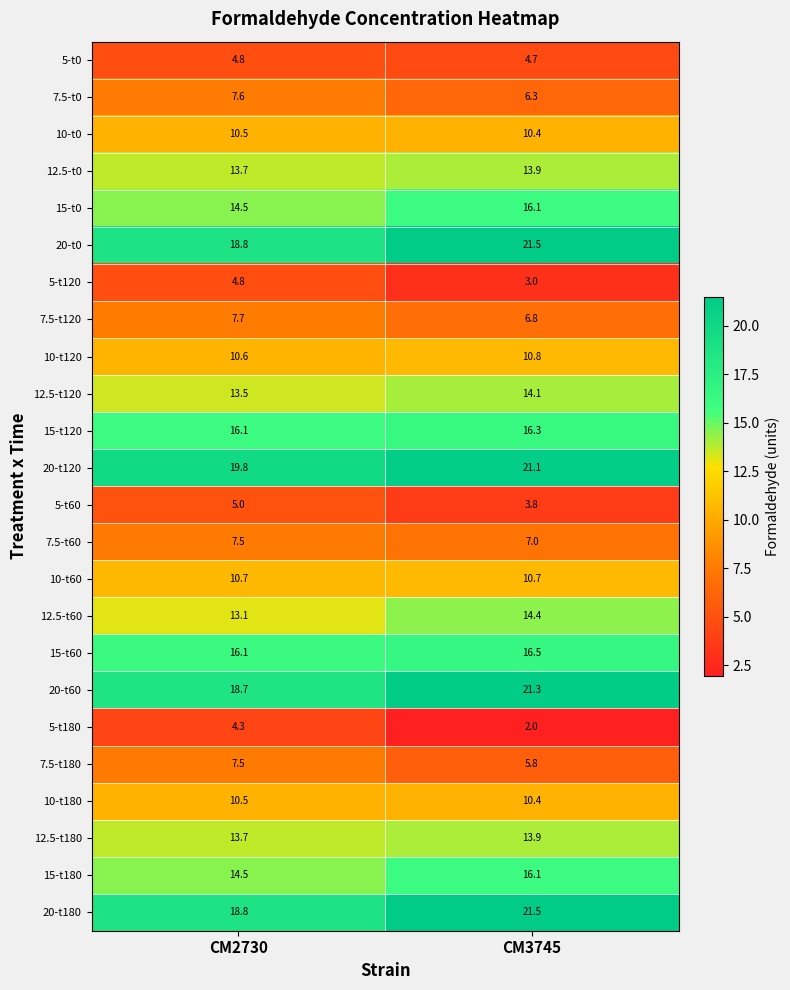

What is the difference between the highest and lowest values at CM2730?

15.5